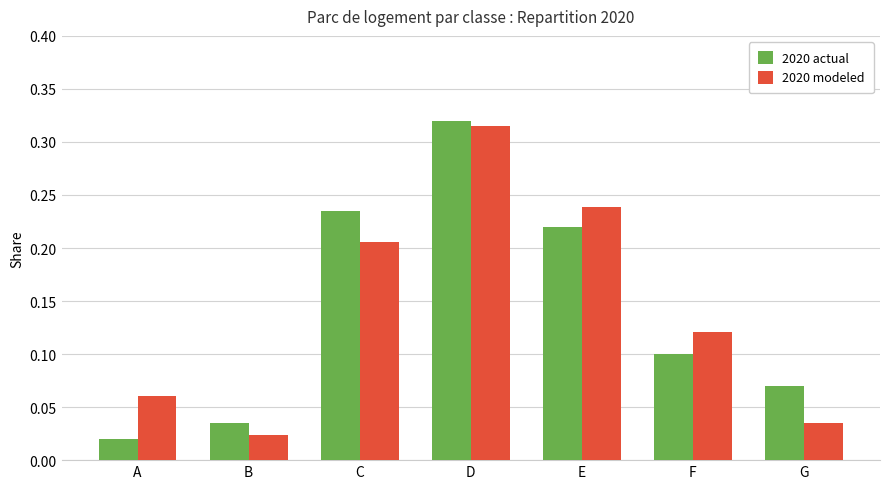

Rank the series at D from highest to lowest value.

2020 actual, 2020 modeled